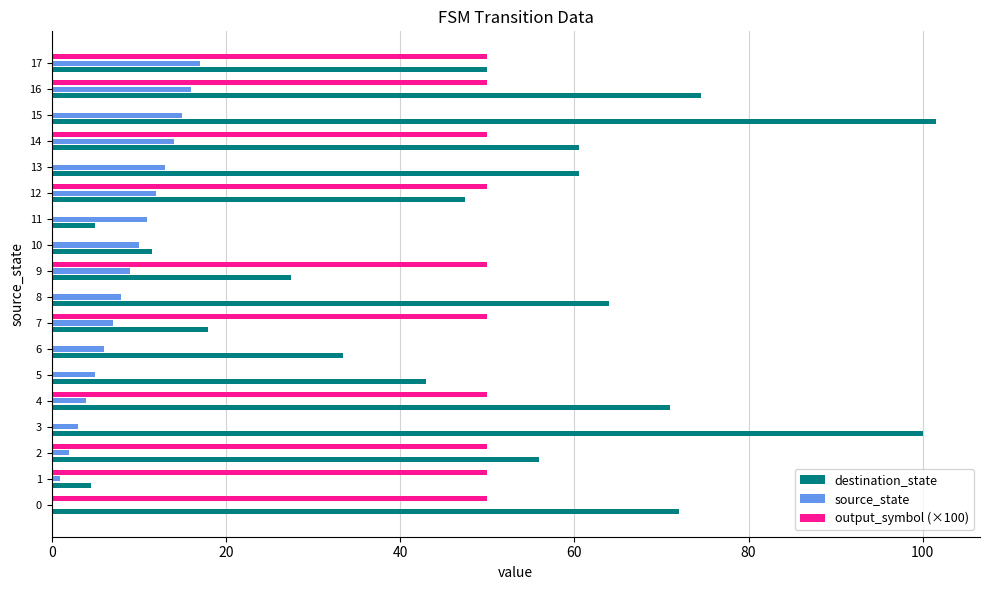

Between 0 and 11, which series saw the biggest shift?

destination_state